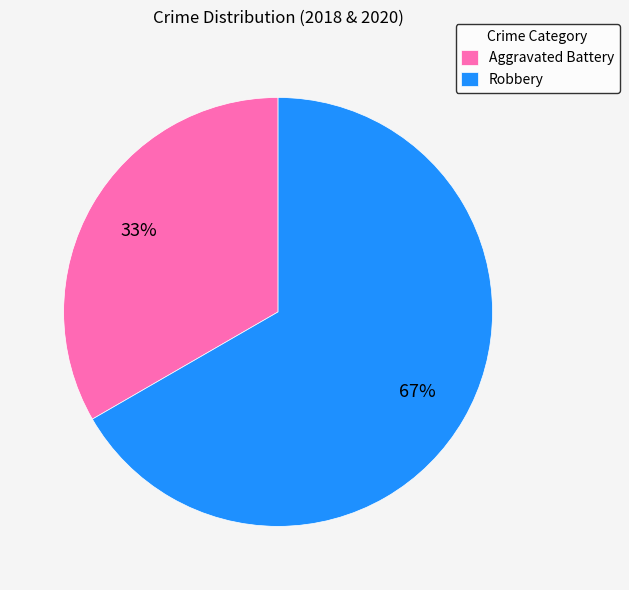

Which category has the smallest portion of the pie?

Aggravated Battery